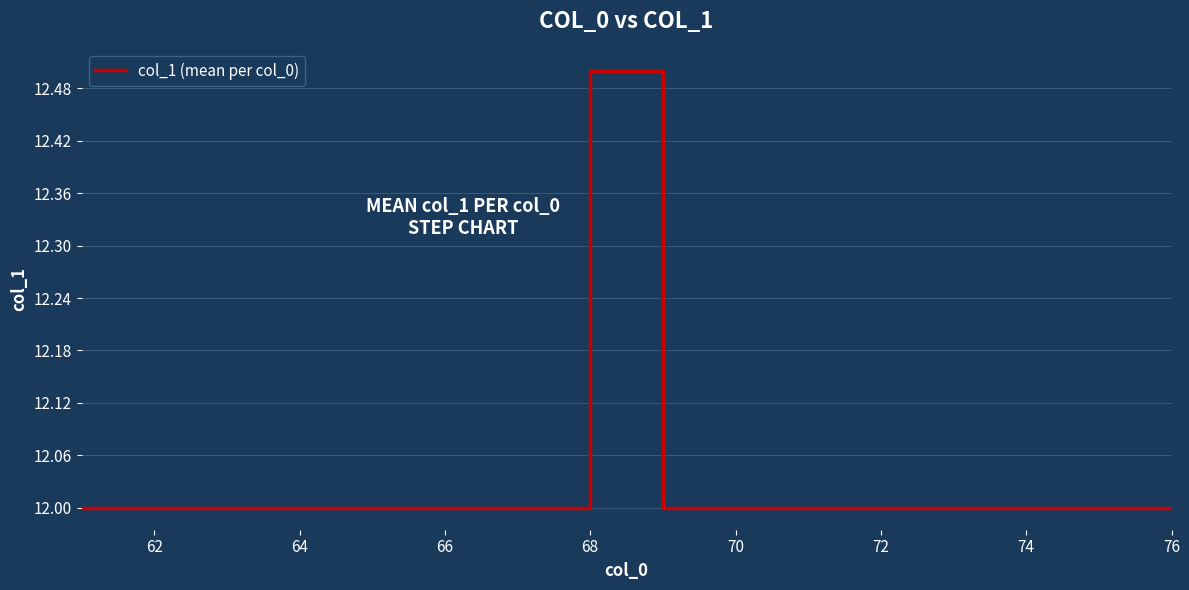

What is the smallest value displayed?

12.0